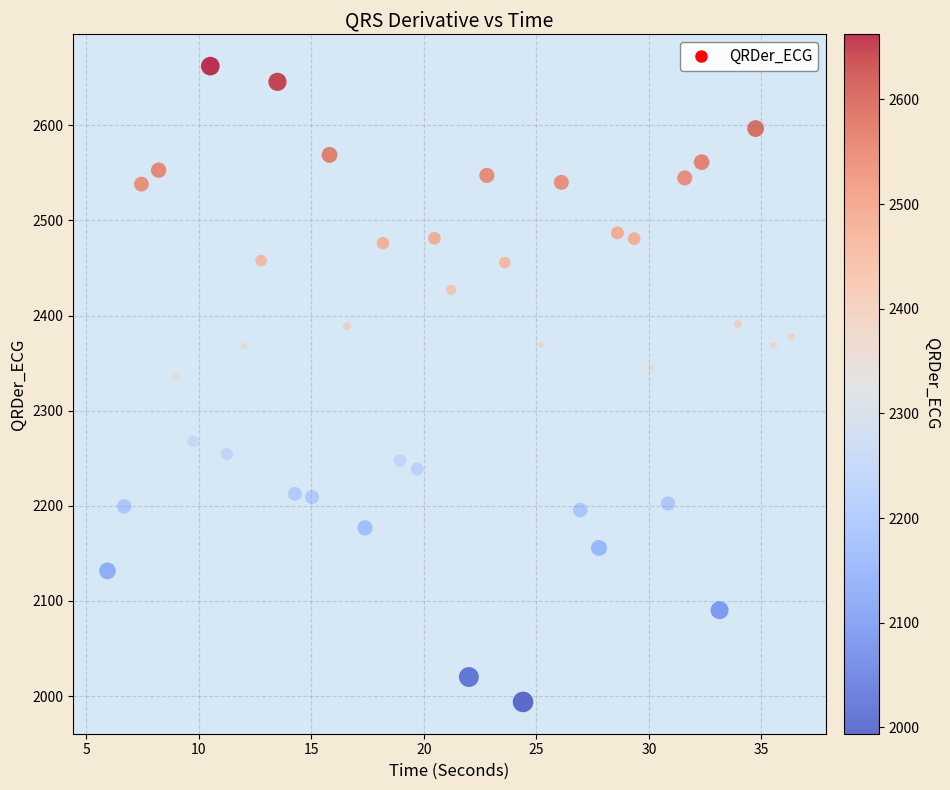

What is the range of Y values (max minus min)?

668.3